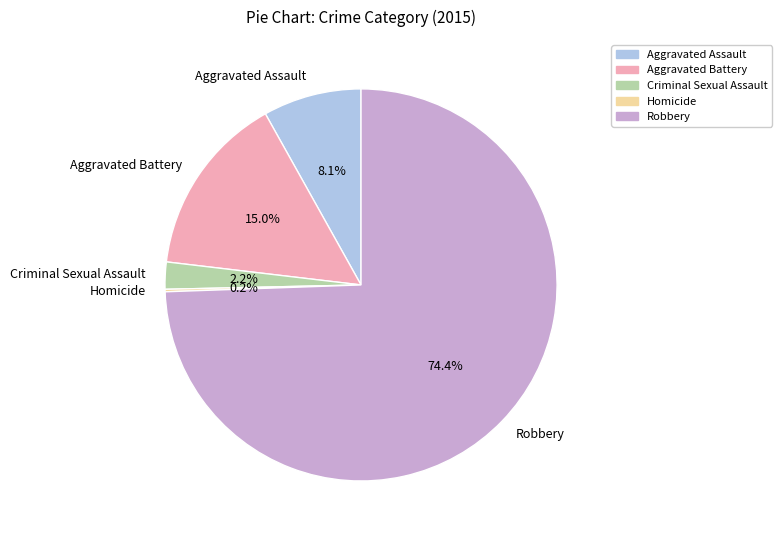

Is Aggravated Assault the majority of the pie?

No